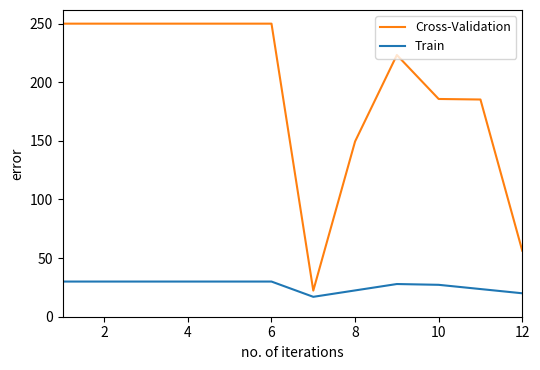

What is the sum of all Train values?

318.1